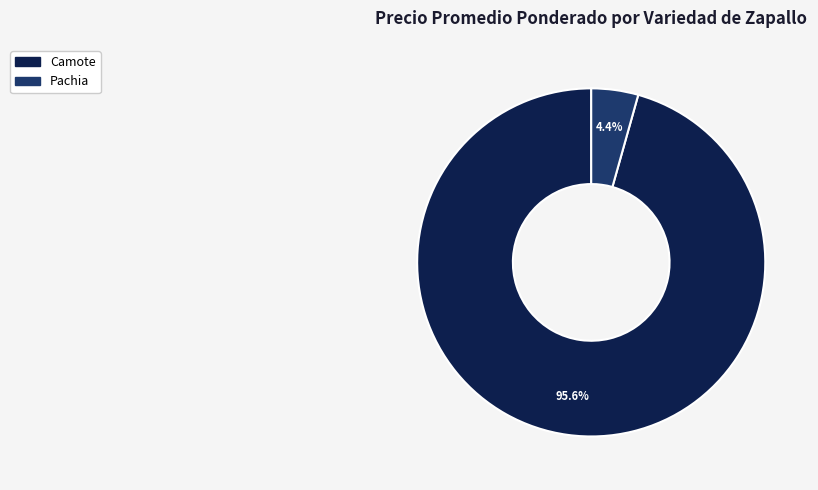

To the nearest percent, what is the average slice percentage?

50%